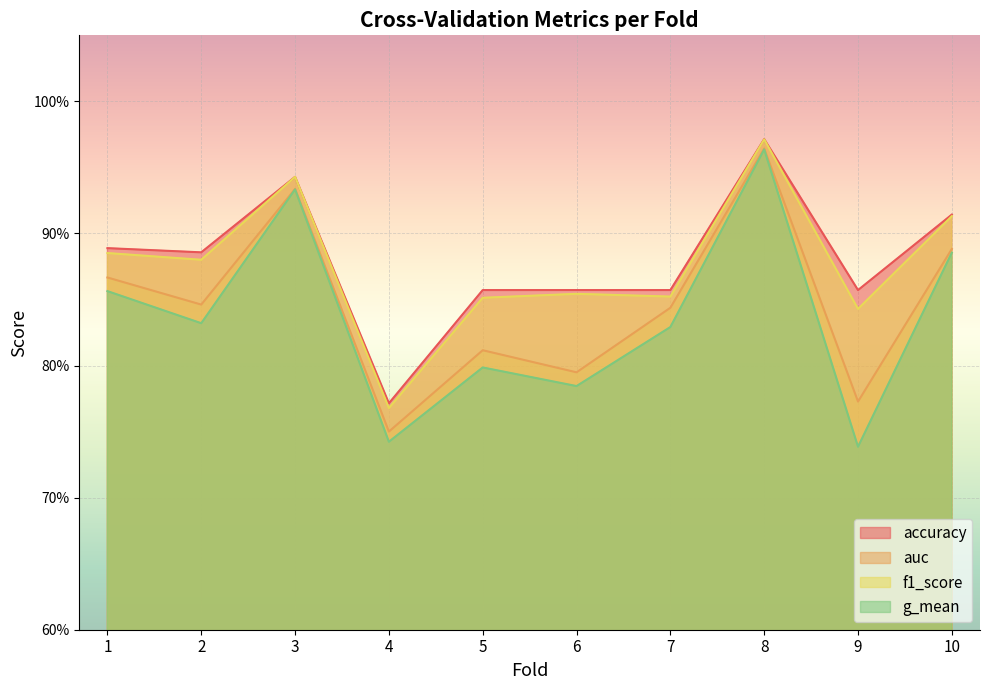

Which series has the largest range (max minus min)?

g_mean